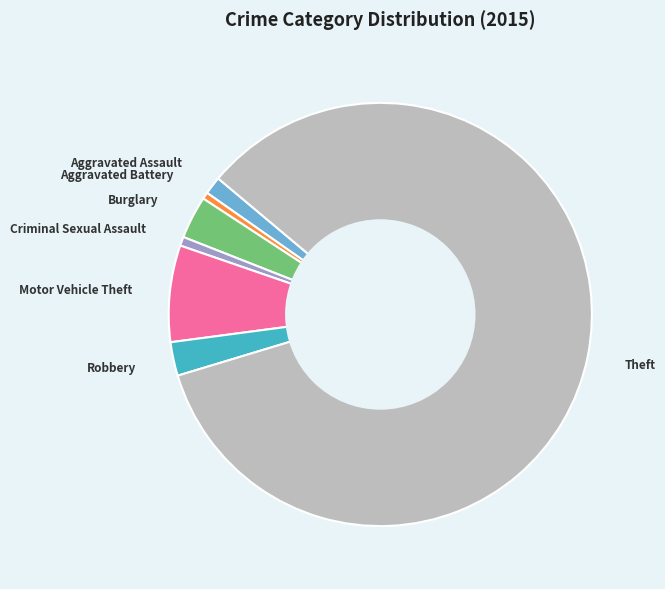

Is Aggravated Assault the majority of the pie?

No